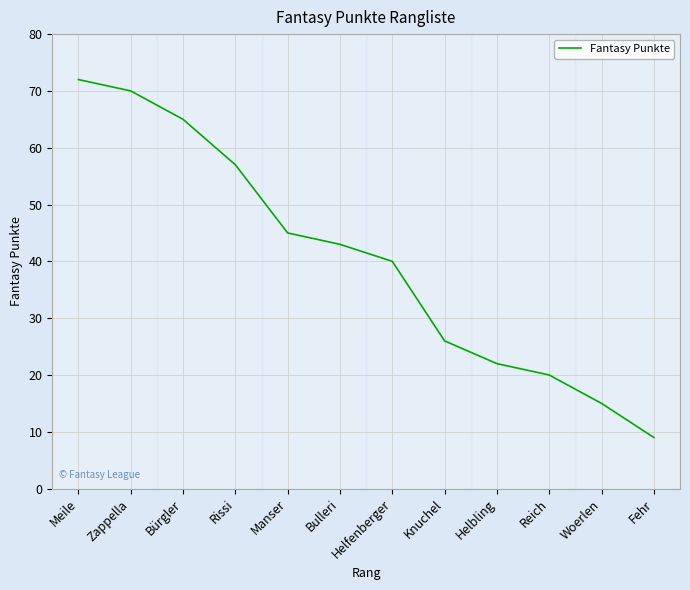

What is the difference between the maximum and minimum values?

63